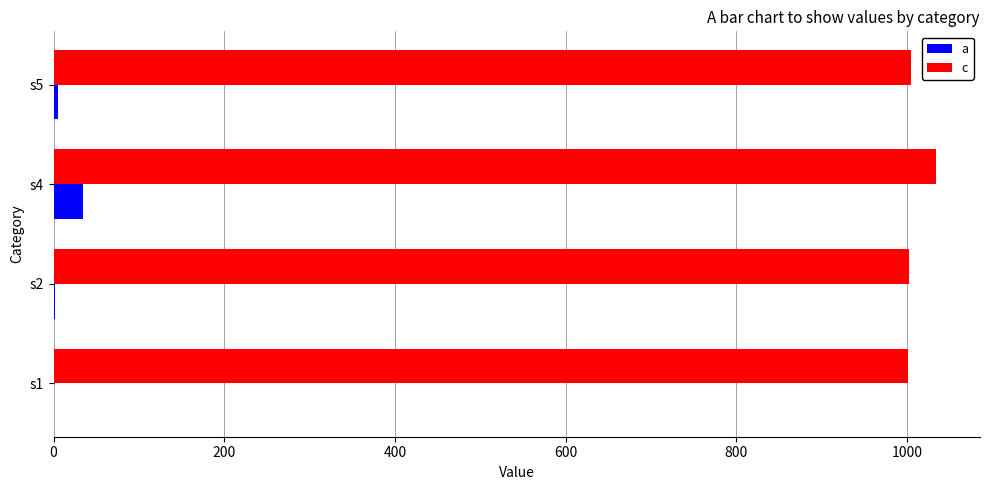

At which label is a closest to 17?

s5